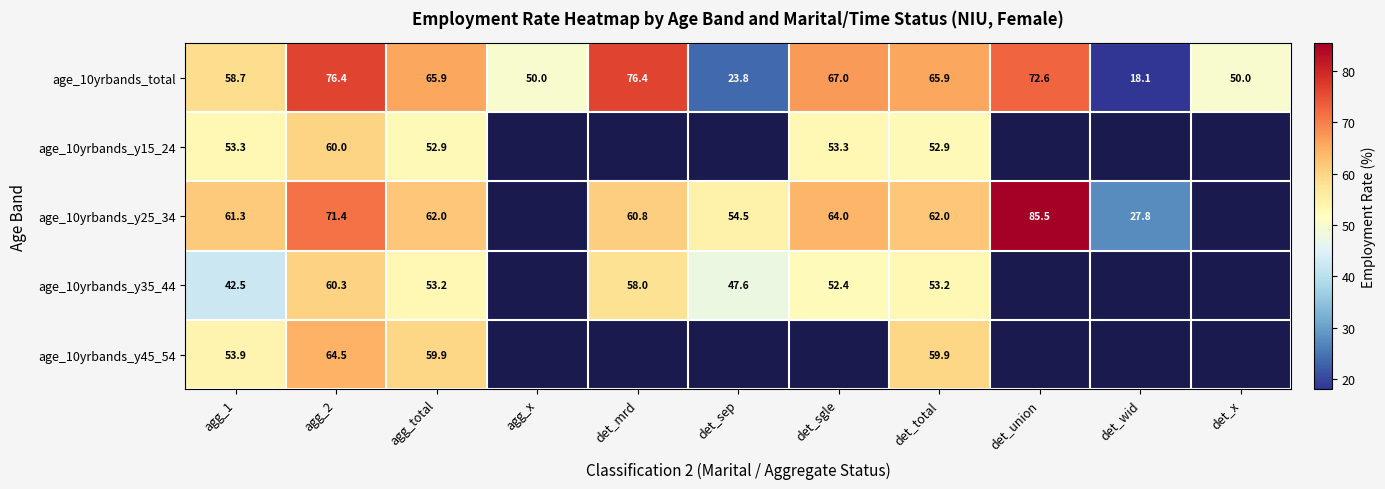

The value of age_10yrbands_y45_54 at agg_1 is 37.4. True or false?

False